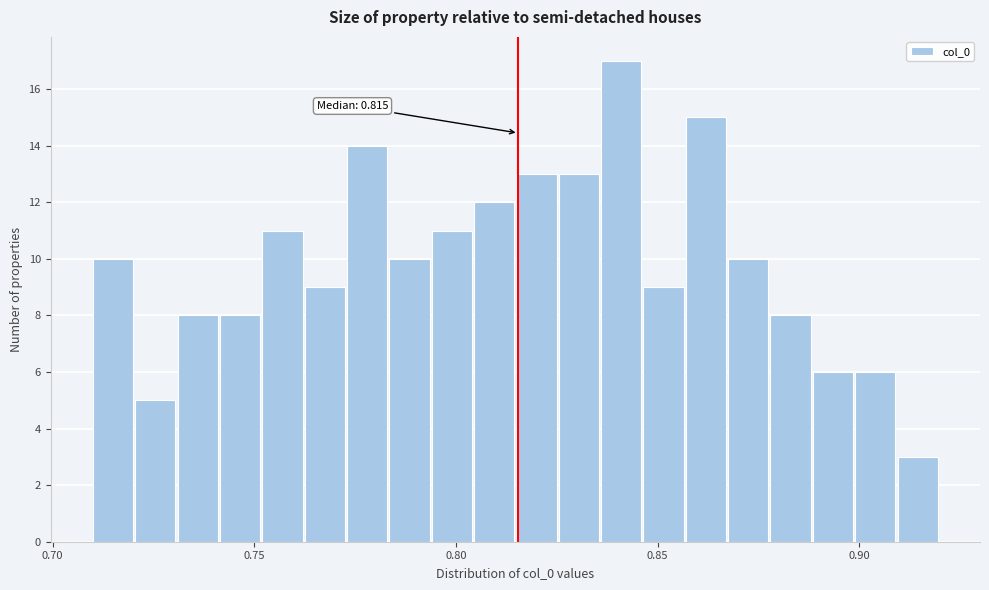

Around what value on the x-axis is the tallest bar? Give the approximate position of its centre, as read against the axis.

0.840